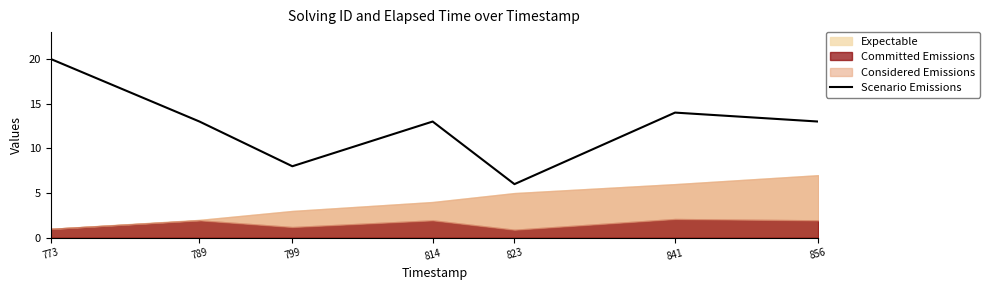

What is the change in value from 814 to 841?

+1